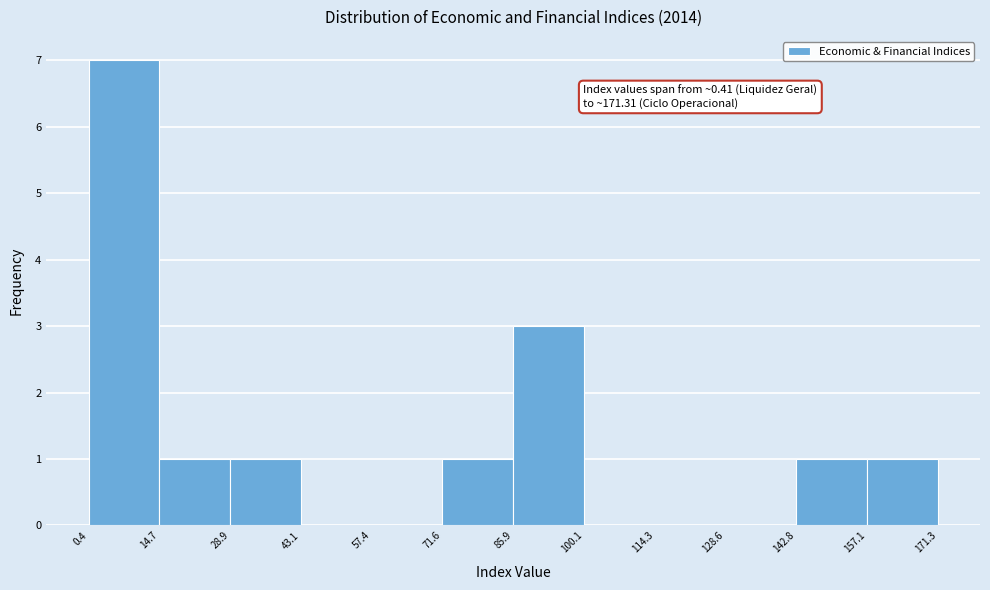

Over which range of the x-axis is the bar tallest?

0.4 to 14.7